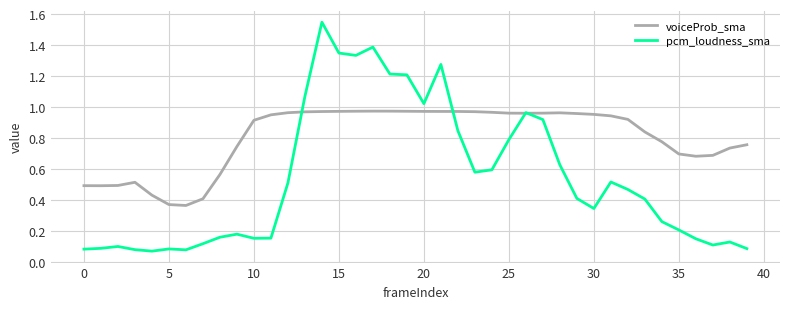

What are all the series names shown in the legend?

voiceProb_sma, pcm_loudness_sma